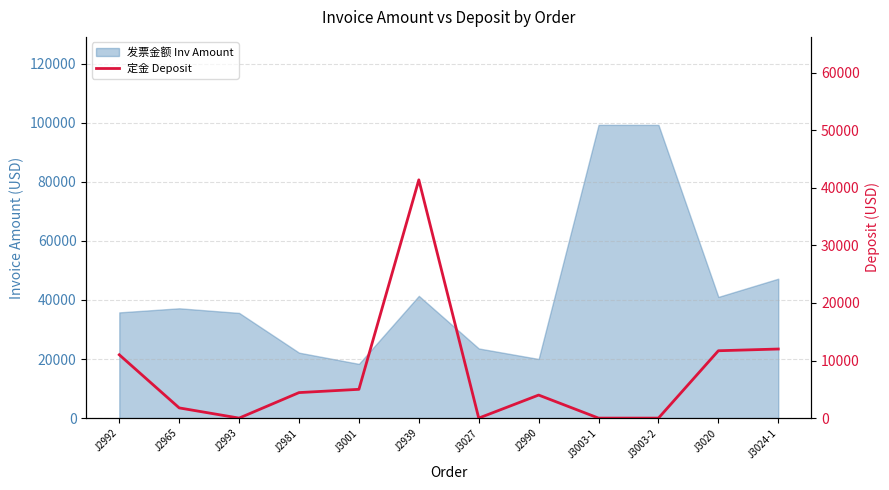

Count the number of values greater than 4430.

6